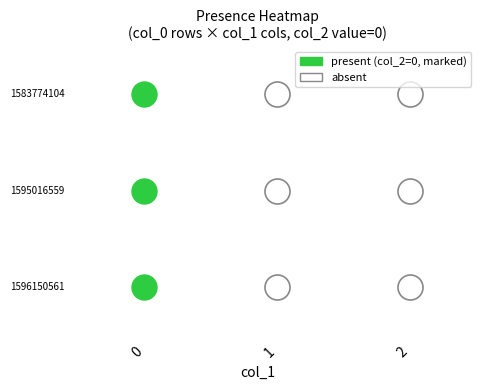

Between 1 and 0, which is larger?

1